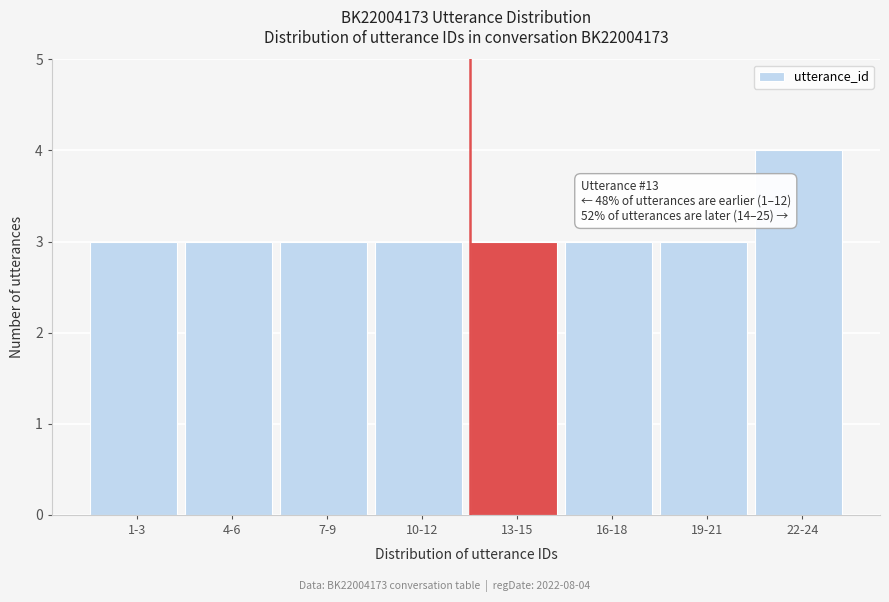

Reading right to left, list all the values displayed in this chart.

4	3	3	3	3	3	3	3